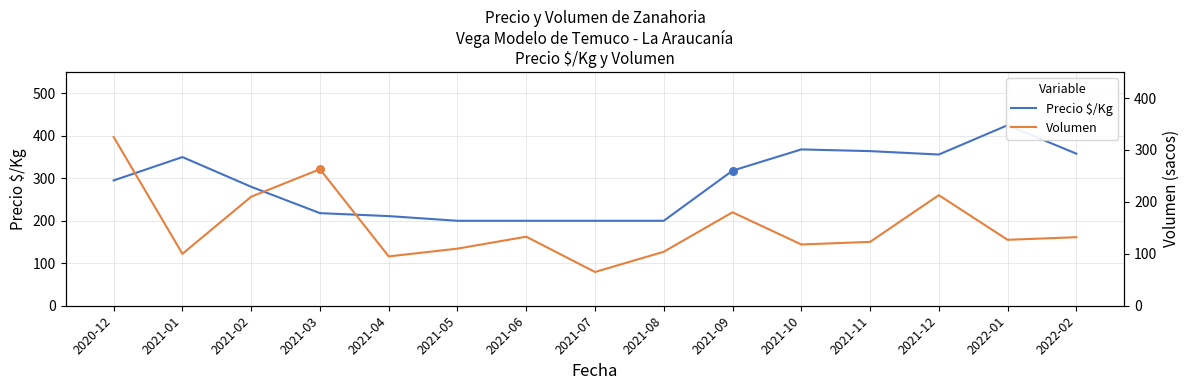

What is the total value across all series at 2021-10?

486